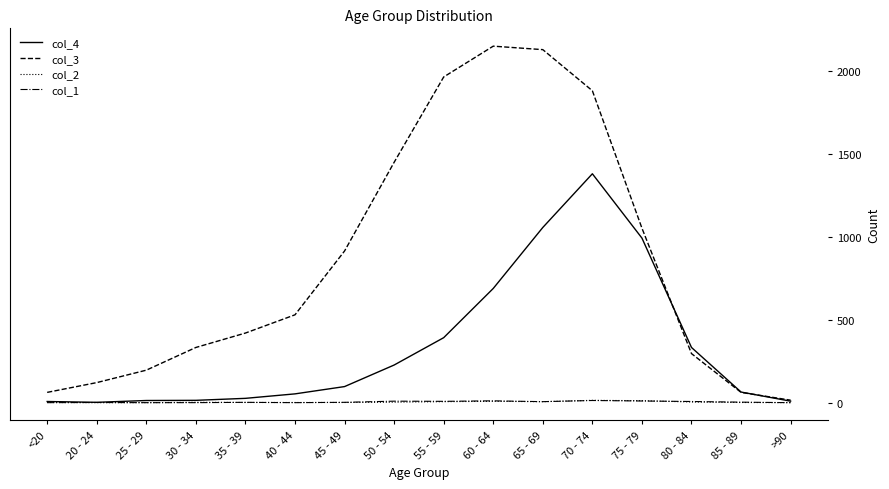

Which series has the largest range (max minus min)?

col_3